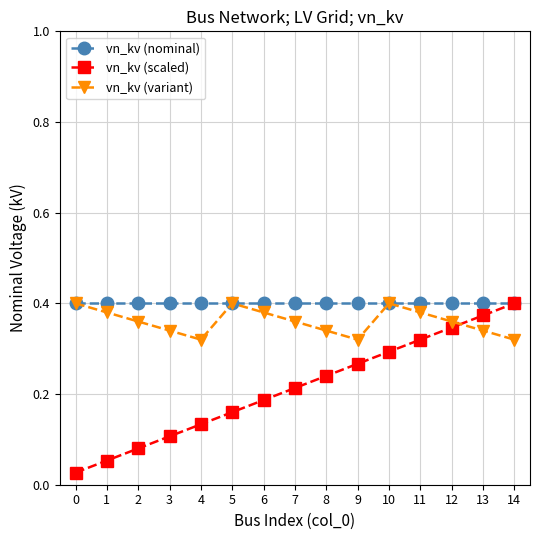

True or false: vn_kv (scaled) has more than 1 points higher than both neighbors.

False